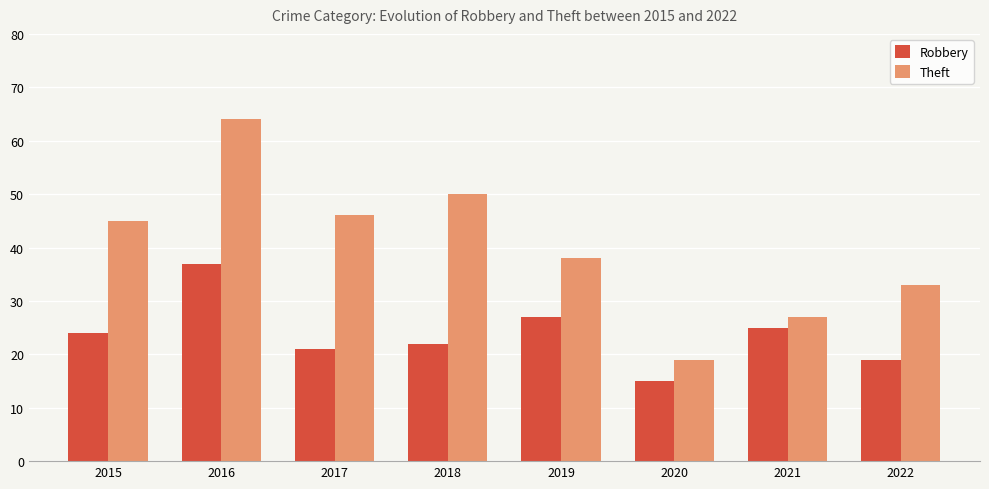

Reading left to right, transcribe all the data shown in this chart.

Robbery: 2015=24	2016=37	2017=21	2018=22	2019=27	2020=15	2021=25	2022=19
Theft: 2015=45	2016=64	2017=46	2018=50	2019=38	2020=19	2021=27	2022=33